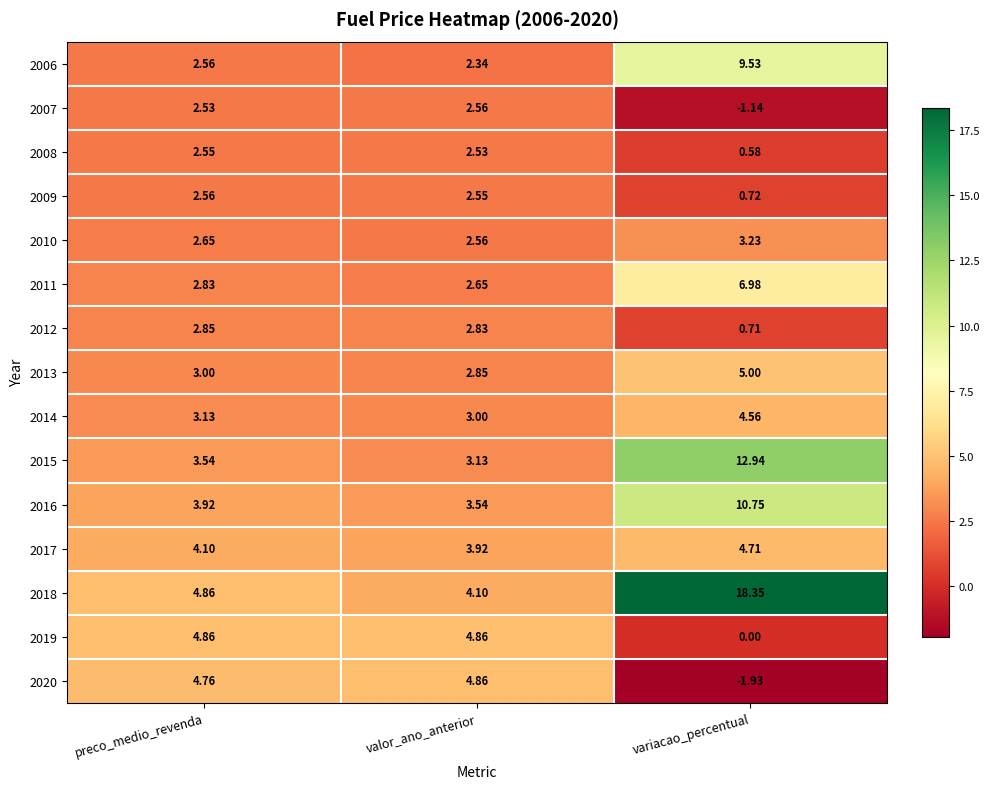

Which label corresponds to the largest value in the chart?

variacao_percentual